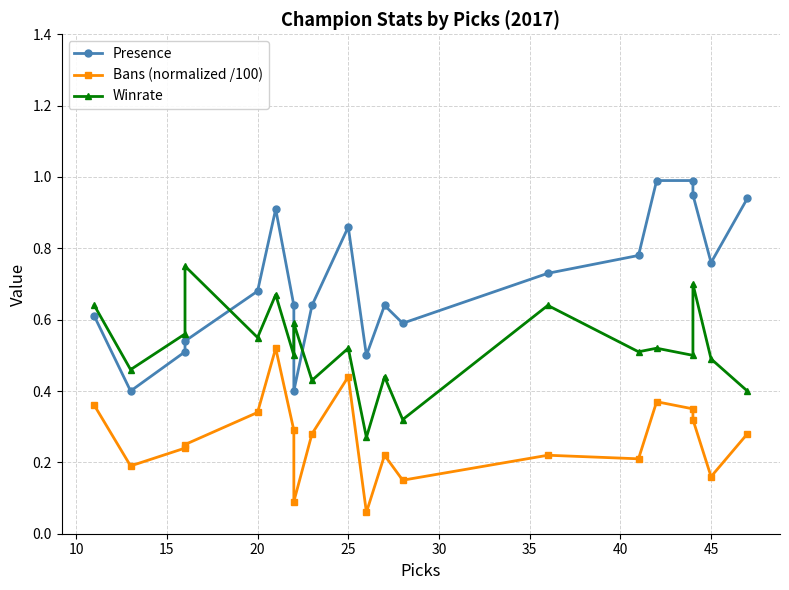

What is the value of the Presence point at the 19th from the left?

0.8